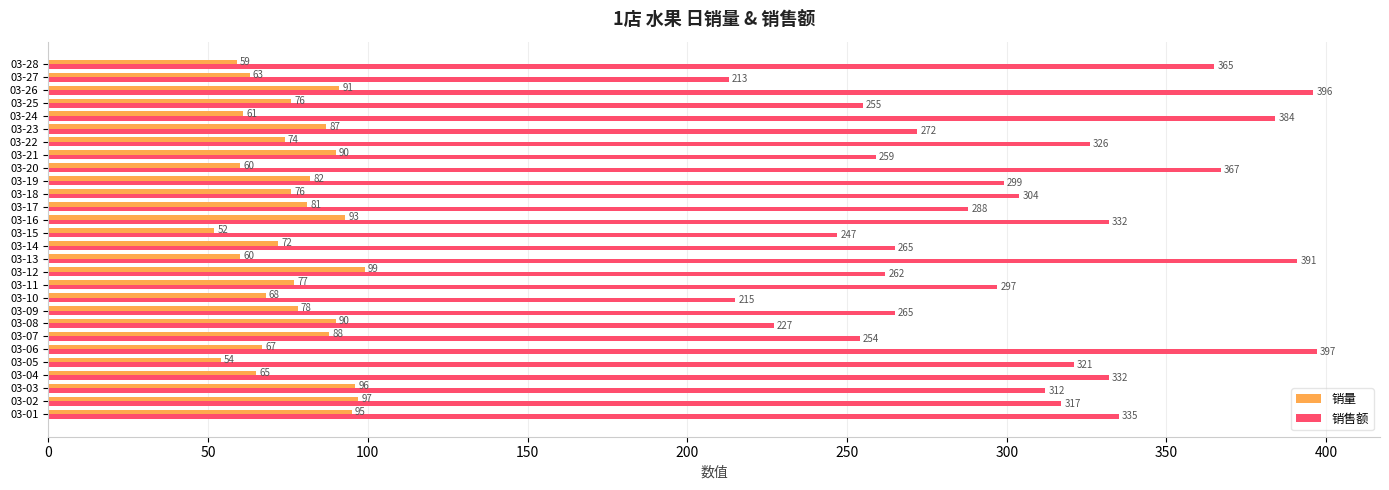

Rank the series by their maximum value, from highest to lowest.

销售额, 销量